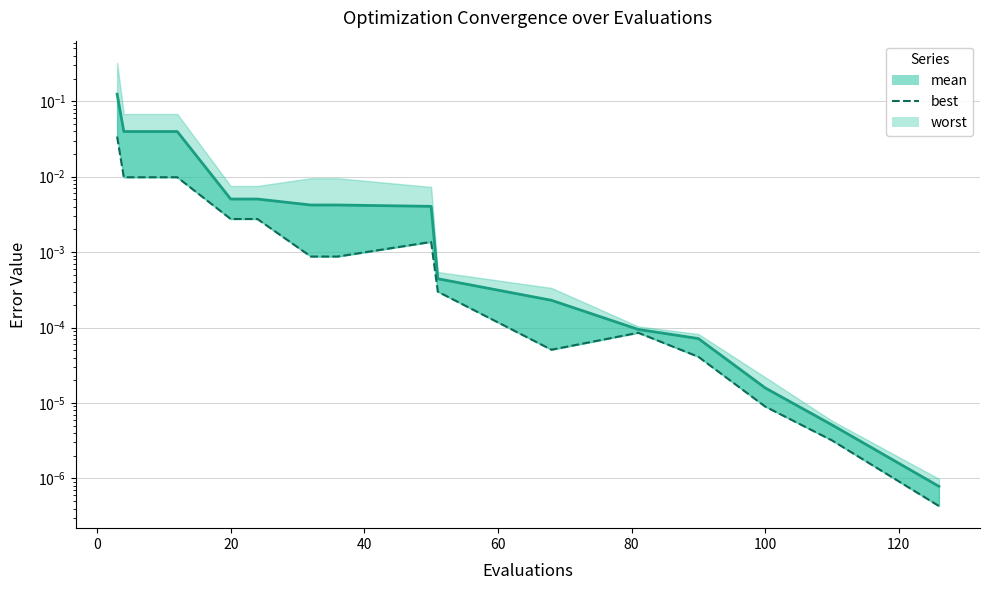

True or false: best and mean cross at least once.

False